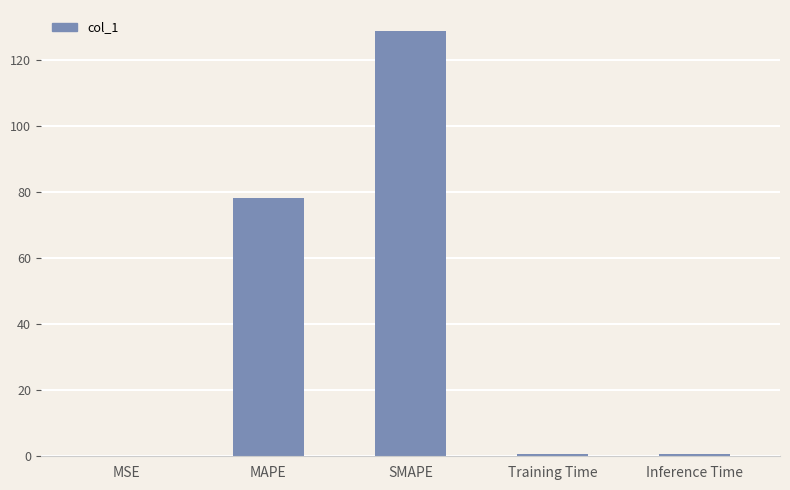

What is the maximum value shown in the chart?

128.7